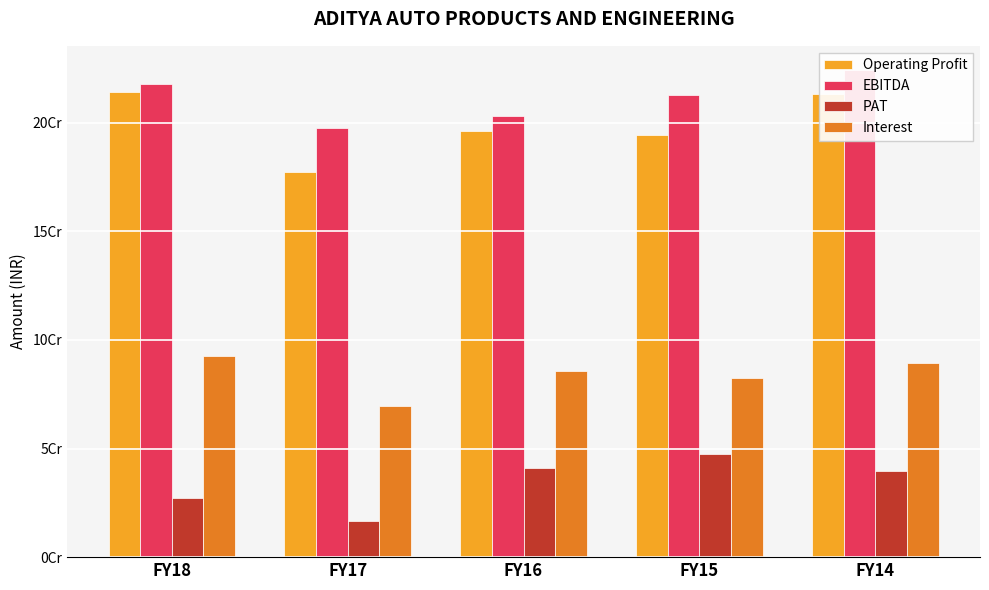

Count the number of data series in this chart.

4